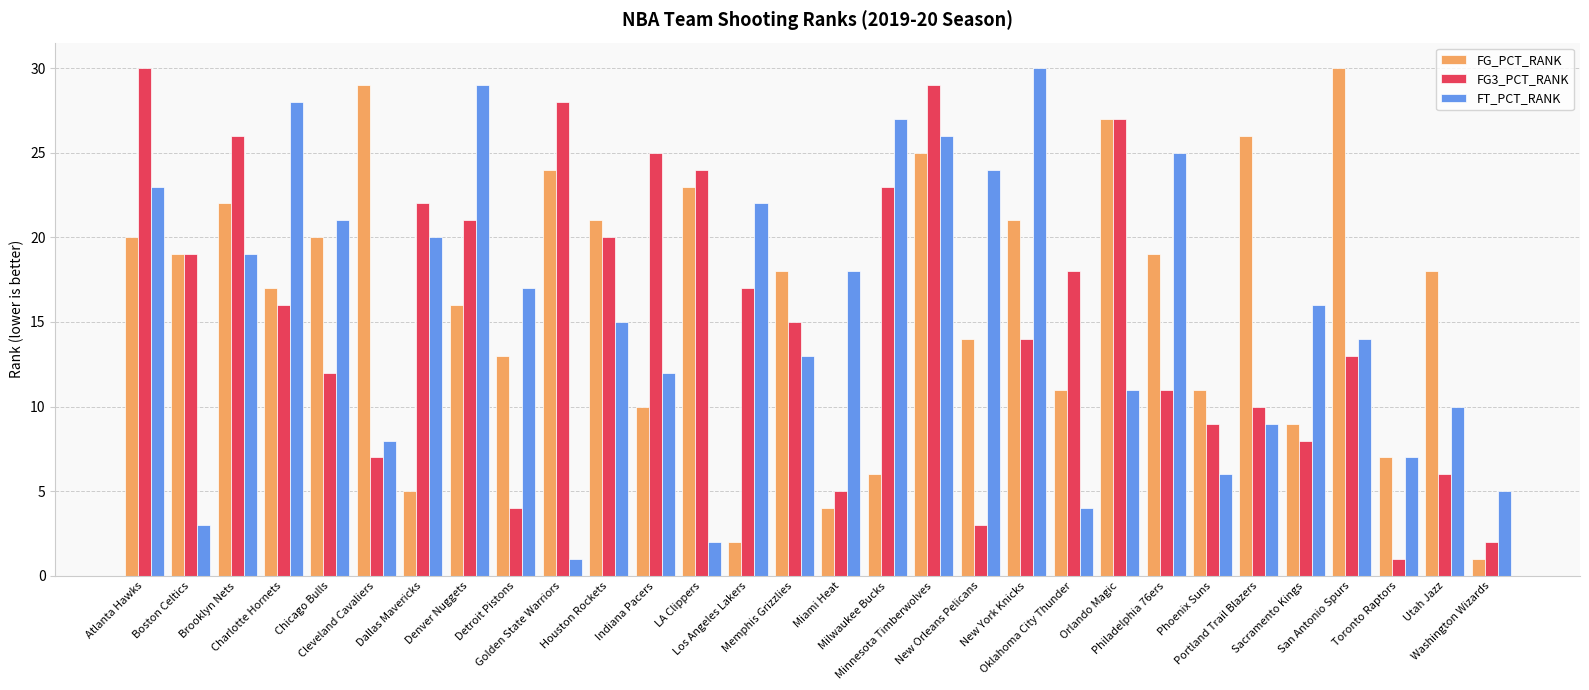

Reading left to right, list all the values displayed in this chart.

FG_PCT_RANK: Atlanta Hawks=20	Boston Celtics=19	Brooklyn Nets=22	Charlotte Hornets=17	Chicago Bulls=20	Cleveland Cavaliers=29	Dallas Mavericks=5	Denver Nuggets=16	Detroit Pistons=13	Golden State Warriors=24	Houston Rockets=21	Indiana Pacers=10	LA Clippers=23	Los Angeles Lakers=2	Memphis Grizzlies=18	Miami Heat=4	Milwaukee Bucks=6	Minnesota Timberwolves=25	New Orleans Pelicans=14	New York Knicks=21	Oklahoma City Thunder=11	Orlando Magic=27	Philadelphia 76ers=19	Phoenix Suns=11	Portland Trail Blazers=26	Sacramento Kings=9	San Antonio Spurs=30	Toronto Raptors=7	Utah Jazz=18	Washington Wizards=1
FG3_PCT_RANK: Atlanta Hawks=30	Boston Celtics=19	Brooklyn Nets=26	Charlotte Hornets=16	Chicago Bulls=12	Cleveland Cavaliers=7	Dallas Mavericks=22	Denver Nuggets=21	Detroit Pistons=4	Golden State Warriors=28	Houston Rockets=20	Indiana Pacers=25	LA Clippers=24	Los Angeles Lakers=17	Memphis Grizzlies=15	Miami Heat=5	Milwaukee Bucks=23	Minnesota Timberwolves=29	New Orleans Pelicans=3	New York Knicks=14	Oklahoma City Thunder=18	Orlando Magic=27	Philadelphia 76ers=11	Phoenix Suns=9	Portland Trail Blazers=10	Sacramento Kings=8	San Antonio Spurs=13	Toronto Raptors=1	Utah Jazz=6	Washington Wizards=2
FT_PCT_RANK: Atlanta Hawks=23	Boston Celtics=3	Brooklyn Nets=19	Charlotte Hornets=28	Chicago Bulls=21	Cleveland Cavaliers=8	Dallas Mavericks=20	Denver Nuggets=29	Detroit Pistons=17	Golden State Warriors=1	Houston Rockets=15	Indiana Pacers=12	LA Clippers=2	Los Angeles Lakers=22	Memphis Grizzlies=13	Miami Heat=18	Milwaukee Bucks=27	Minnesota Timberwolves=26	New Orleans Pelicans=24	New York Knicks=30	Oklahoma City Thunder=4	Orlando Magic=11	Philadelphia 76ers=25	Phoenix Suns=6	Portland Trail Blazers=9	Sacramento Kings=16	San Antonio Spurs=14	Toronto Raptors=7	Utah Jazz=10	Washington Wizards=5